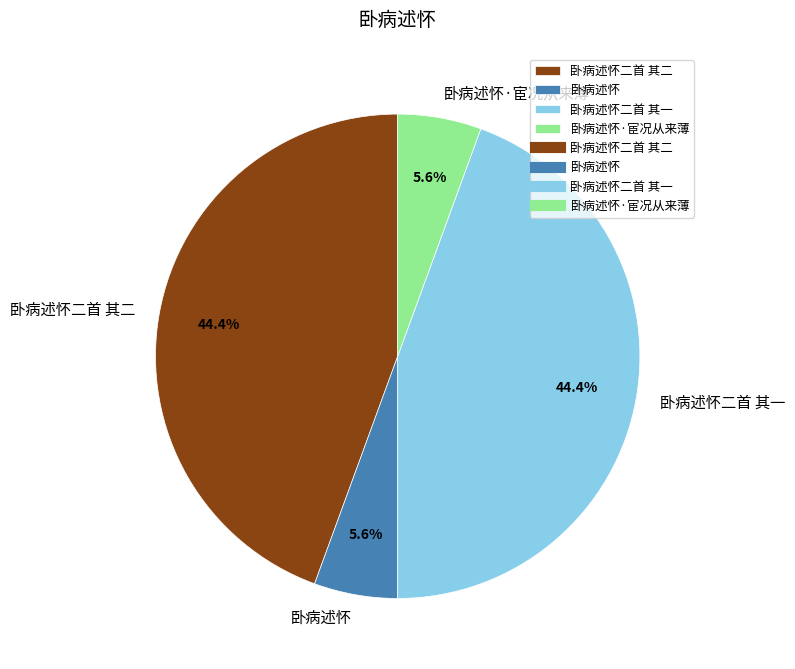

What is the total percentage of 卧病述怀 and 卧病述怀二首 其一?

50.0%